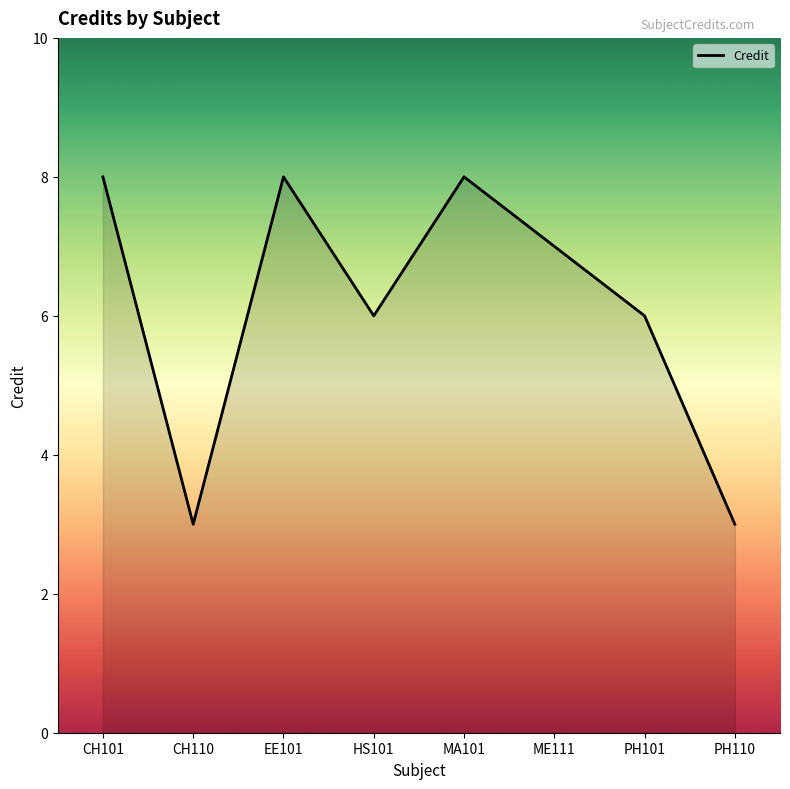

What is the change in value from HS101 to ME111?

+1